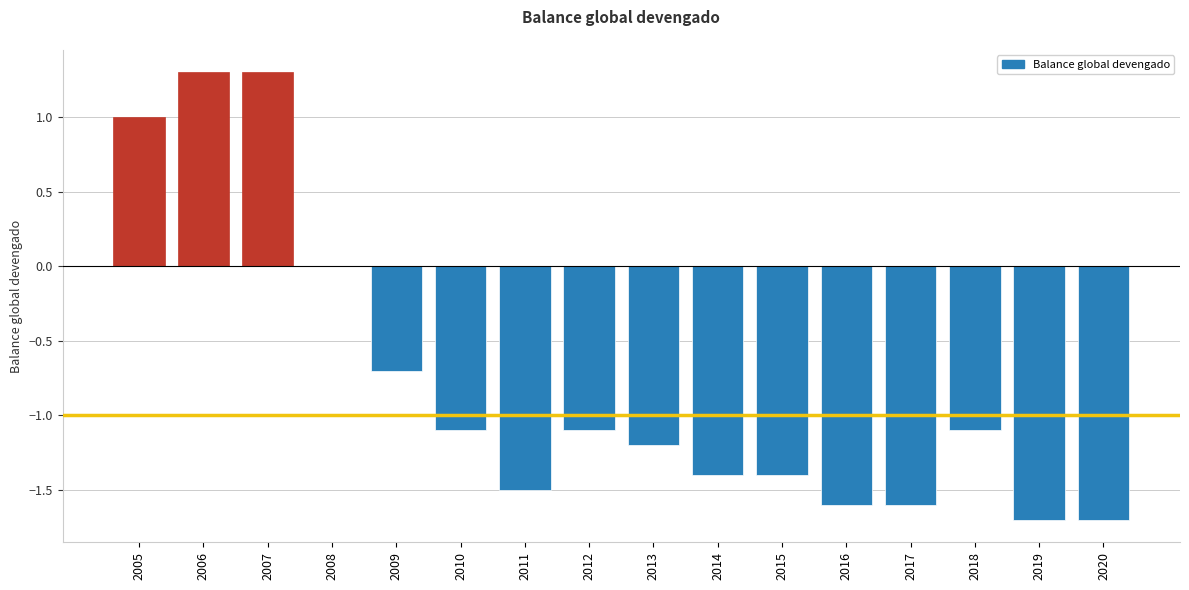

How many distinct data groups are displayed?

1